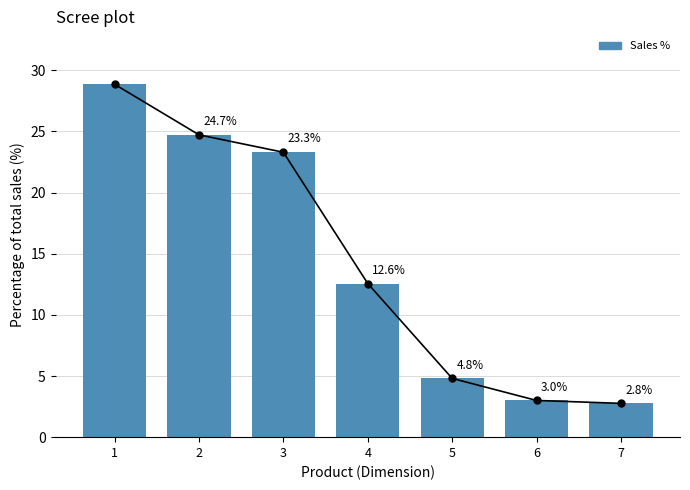

At which label is the value closest to 15?

4